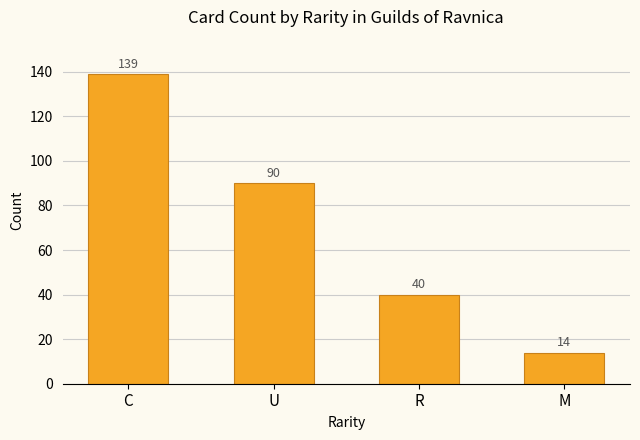

Reading left to right, transcribe all the data shown in this chart.

C=139	U=90	R=40	M=14